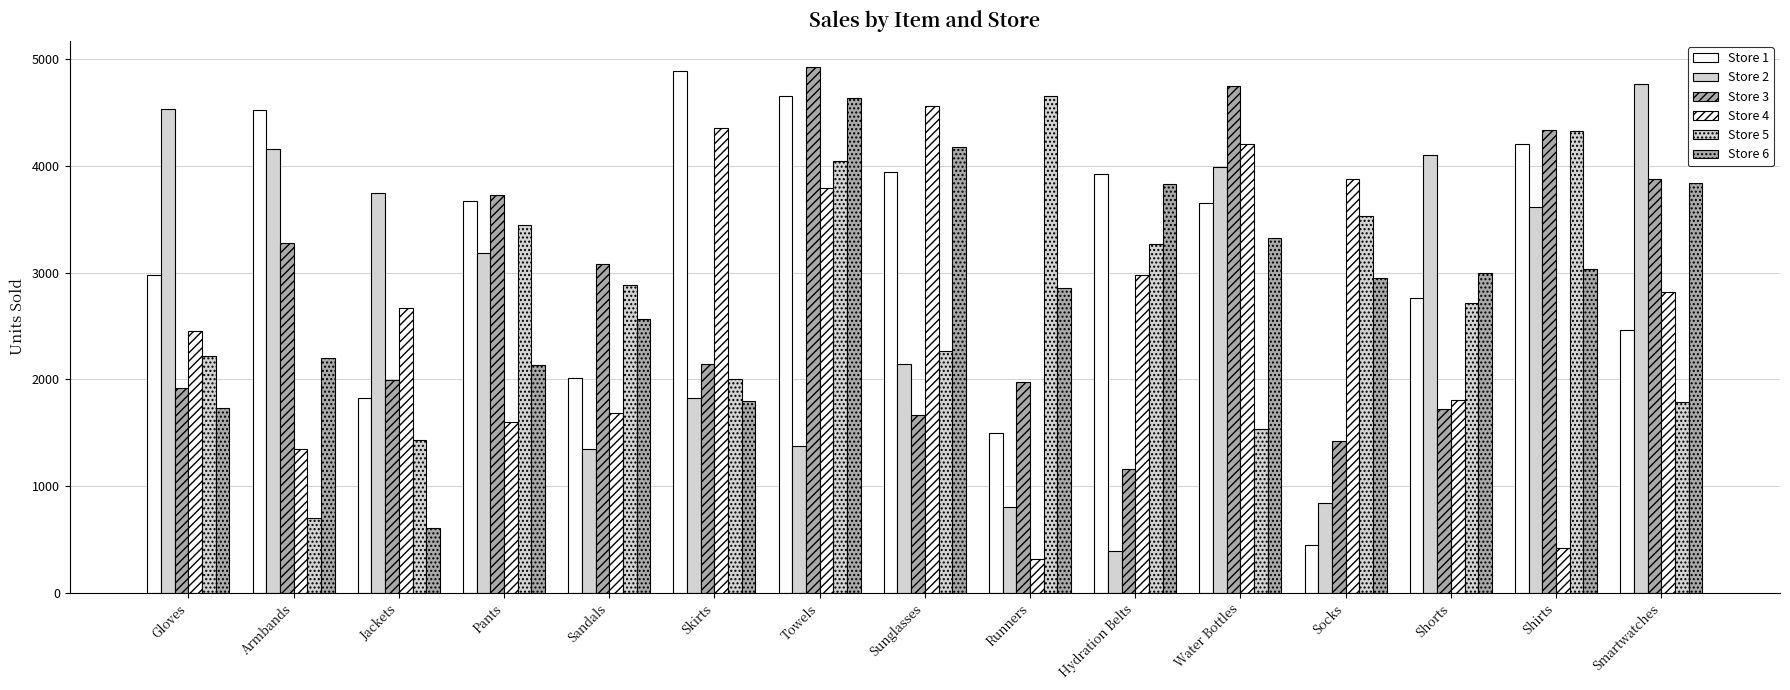

Count the number of data series in this chart.

6